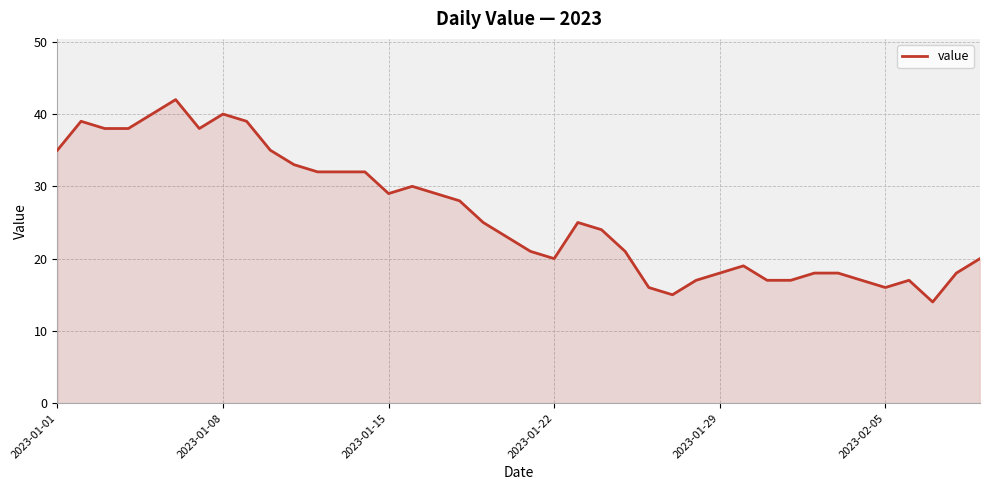

What is the smallest value displayed?

14